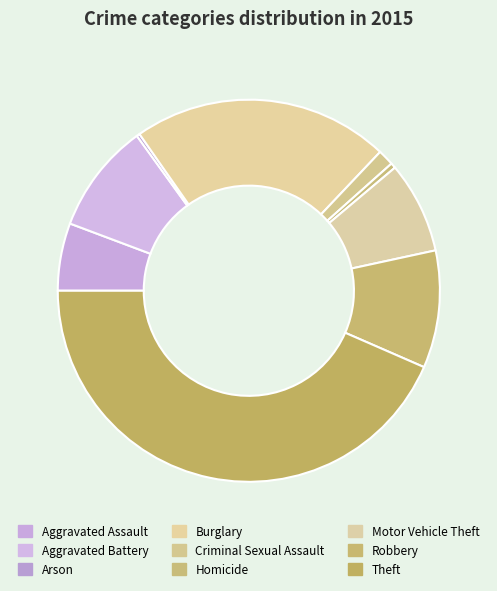

Approximately how many times larger is the value at Aggravated Battery compared to Robbery?

0.9